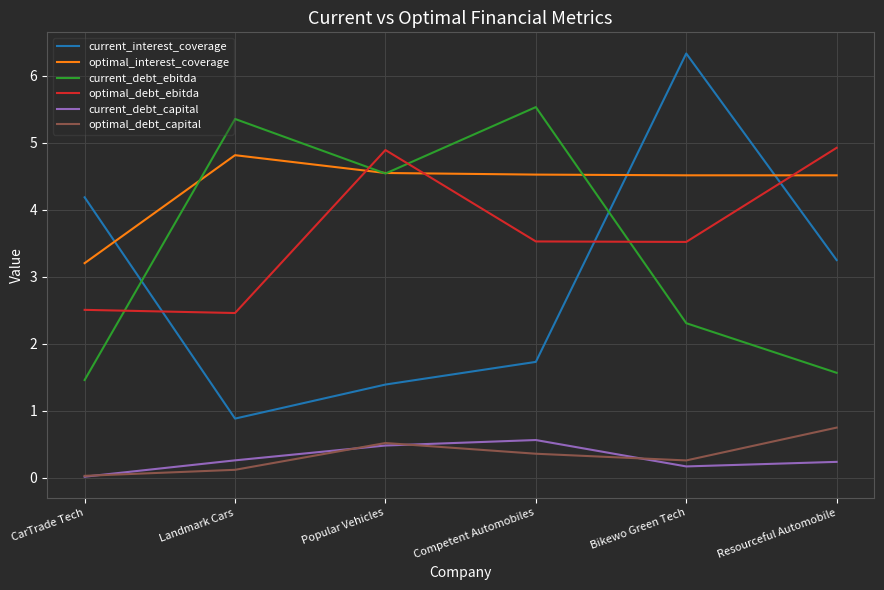

What position from the left is Popular Vehicles?

3